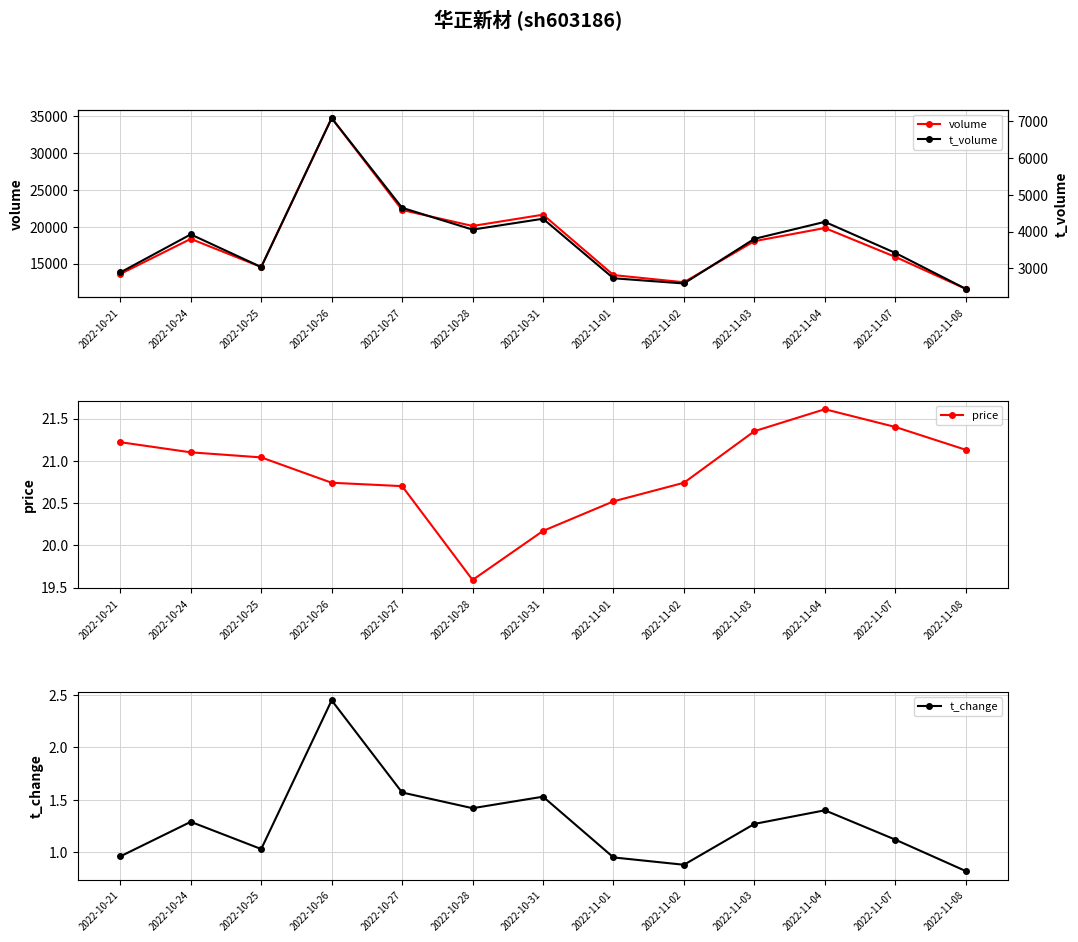

Which has a higher value, 2022-10-25 or 2022-10-28?

2022-10-28